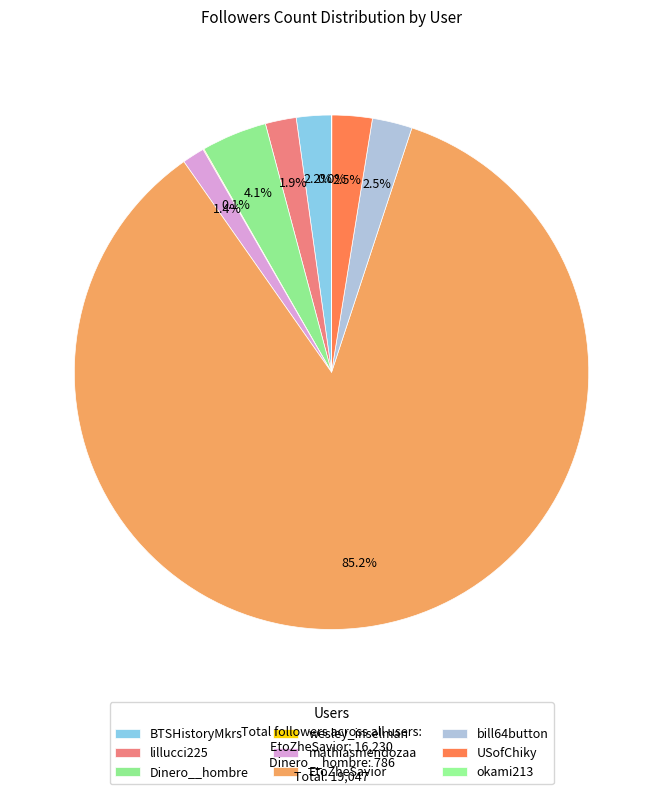

Which category accounts for the majority?

EtoZheSavior